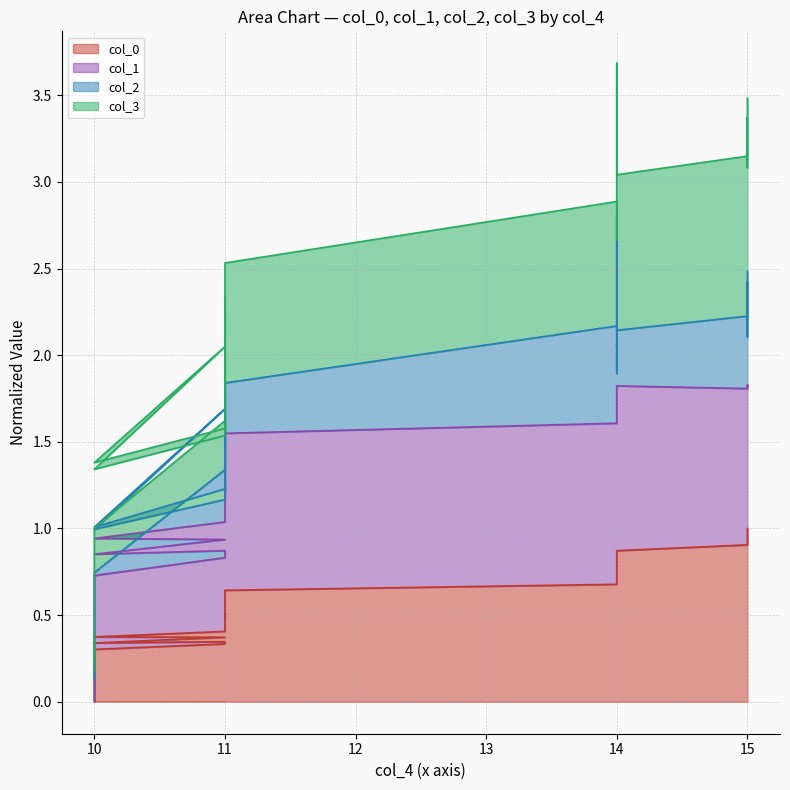

What is the average value of the col_0 series?

0.5